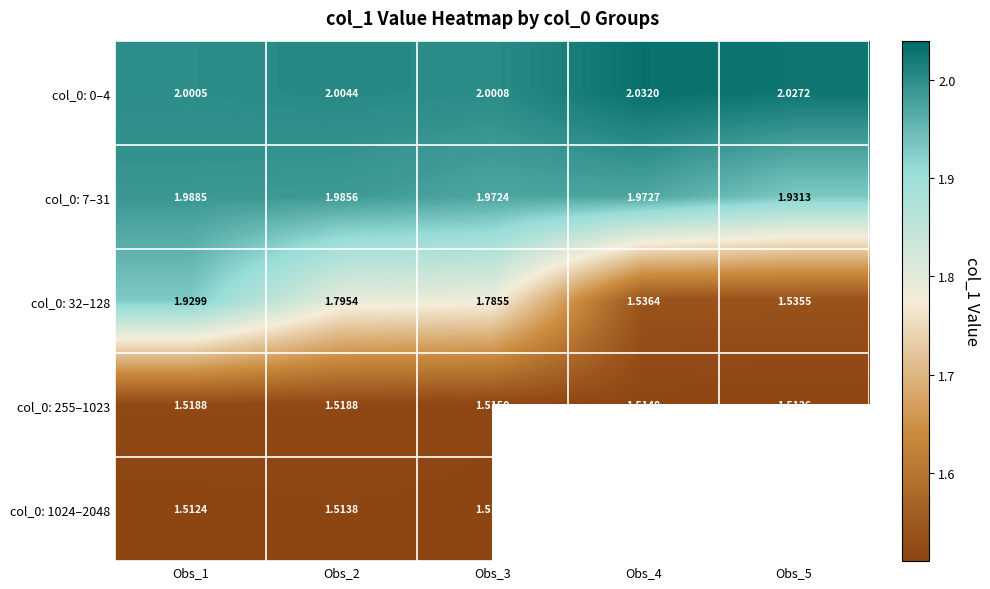

Is the value of col_0: 255–1023 at Obs_3 greater than the value of col_0: 0–4 at Obs_4?

No